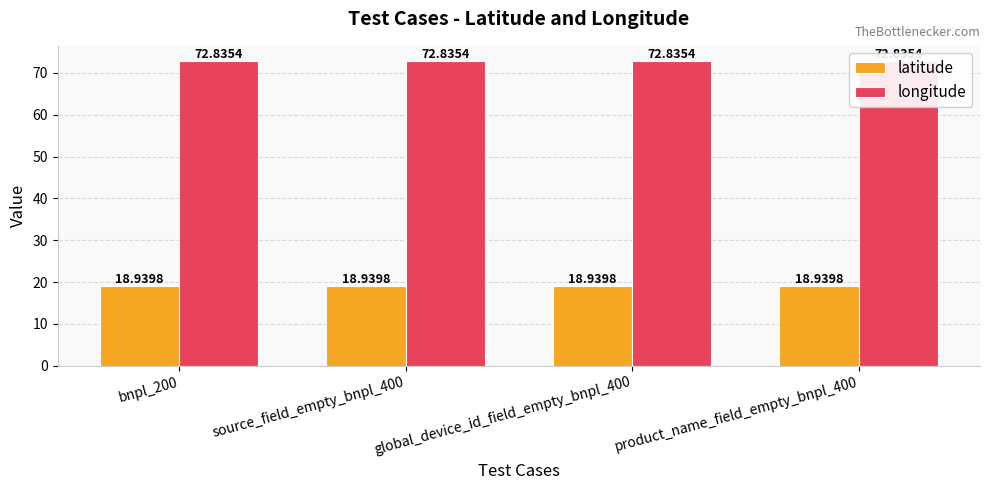

What is the value of the longitude bar at the 4th from the left?

72.8